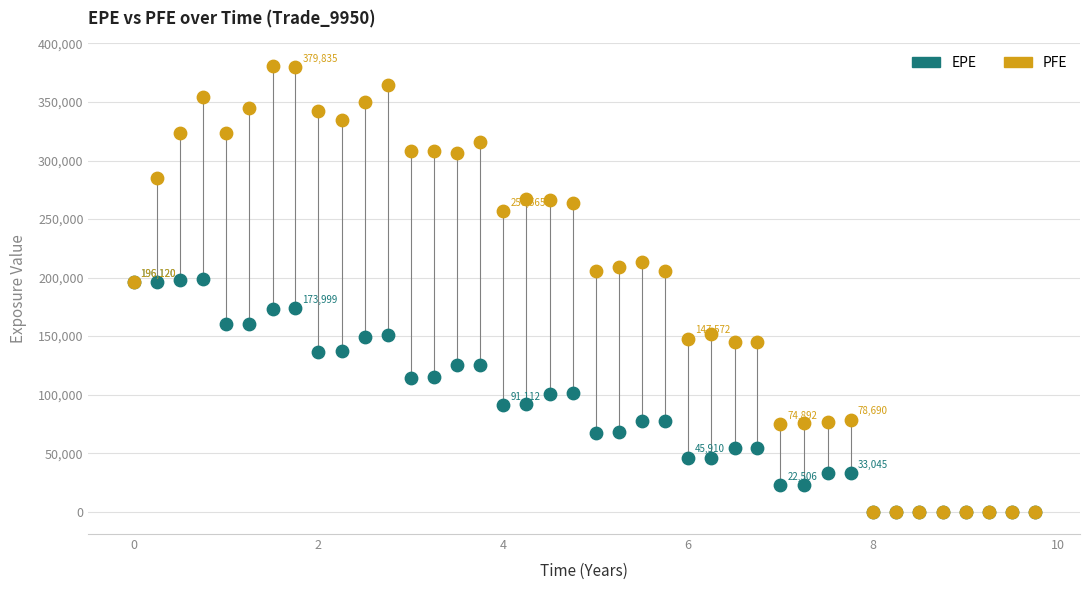

Which series reaches the maximum Y coordinate?

PFE